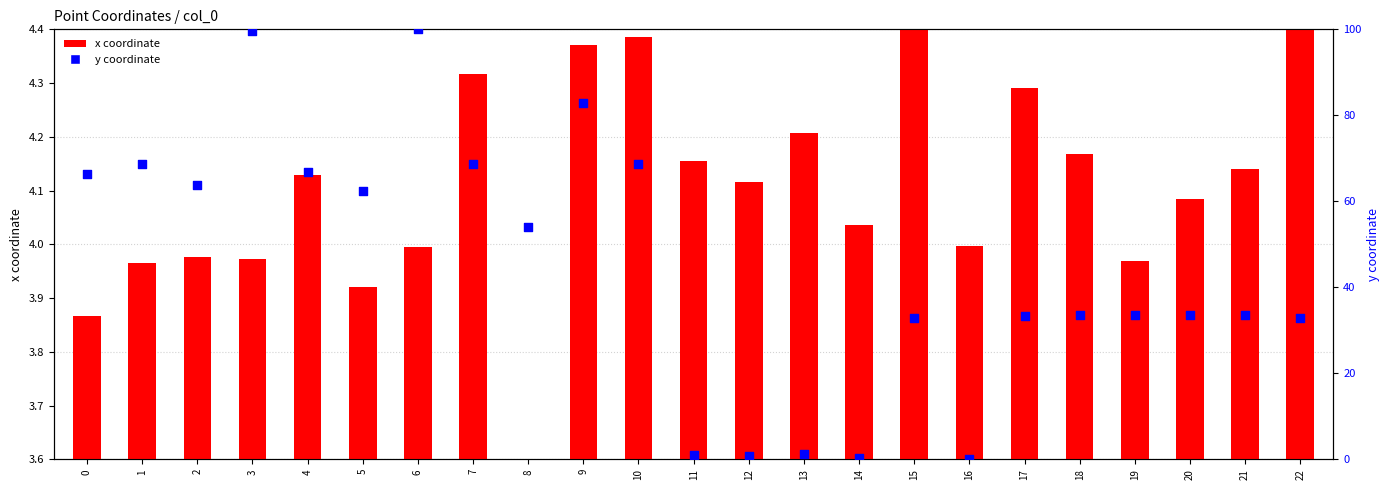

Which series reaches the minimum Y coordinate?

y coordinate